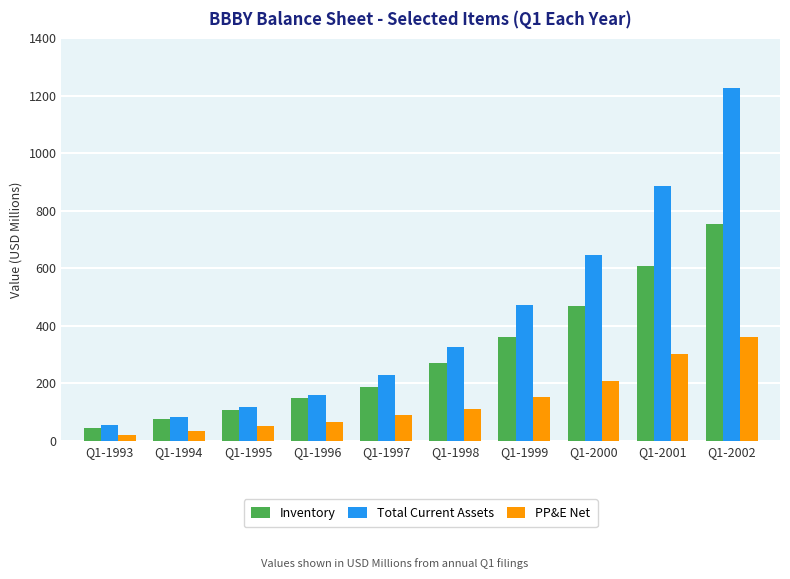

What is the smallest value displayed?

19.6